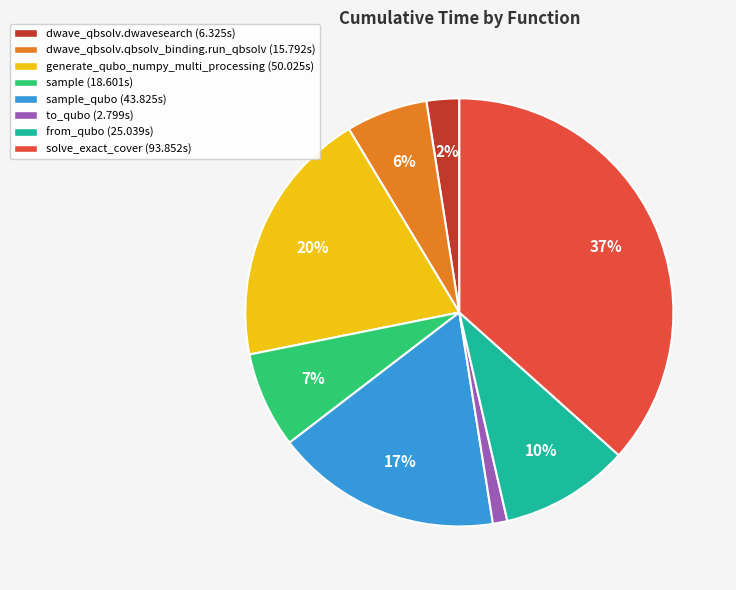

To the nearest percent, what is the difference between the largest and smallest slice percentages?

36%